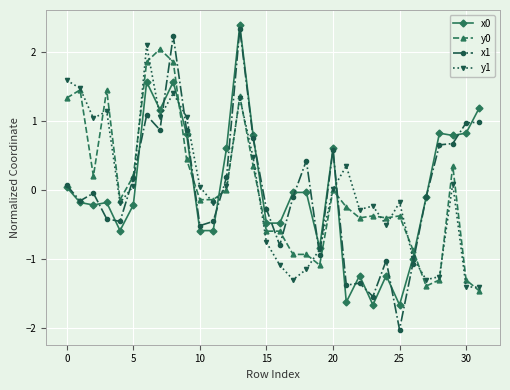

Which series has the widest spread of values?

x1